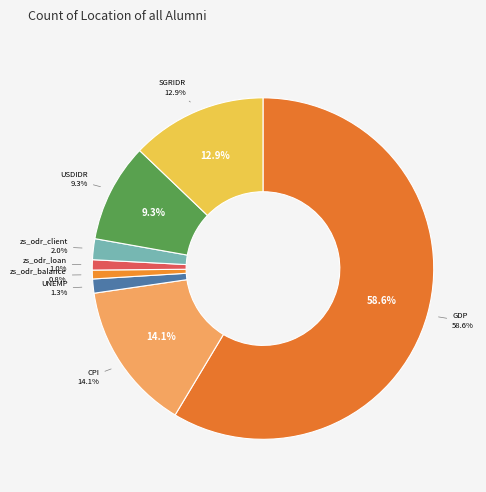

How many slices are in this pie chart?

8